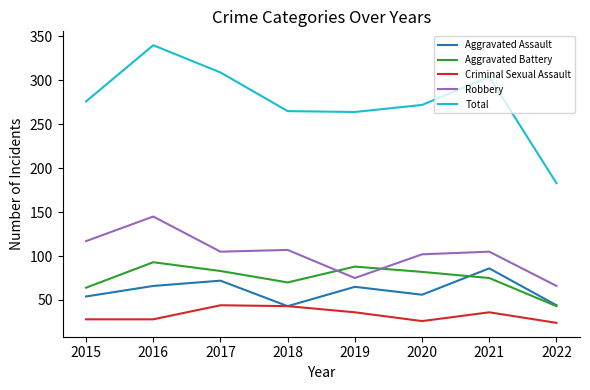

The value of Robbery at 2015 is 45. True or false?

False